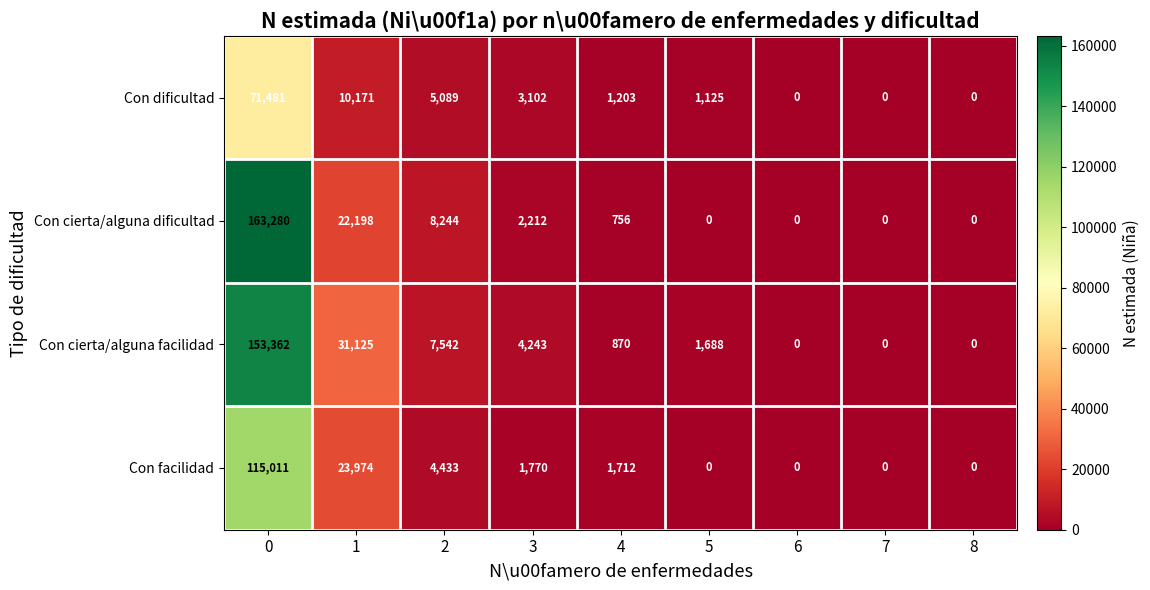

True or false: Con cierta/alguna facilidad has a value of -102478 at 6.

False